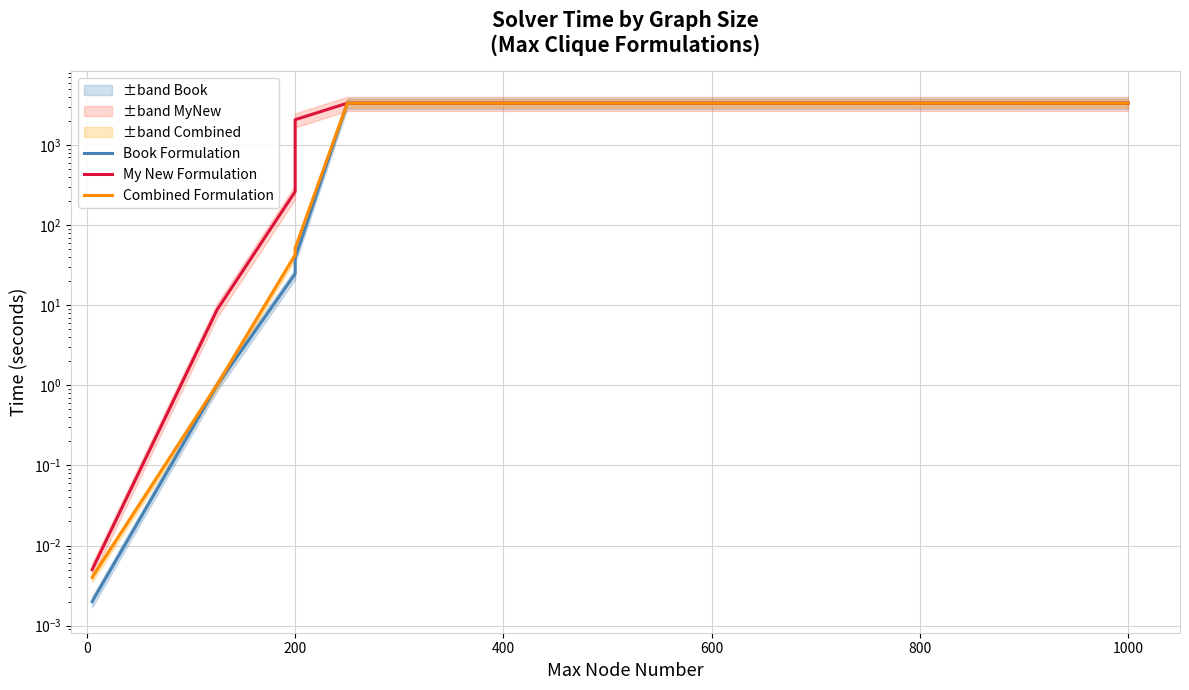

How many series are shown in this chart?

3